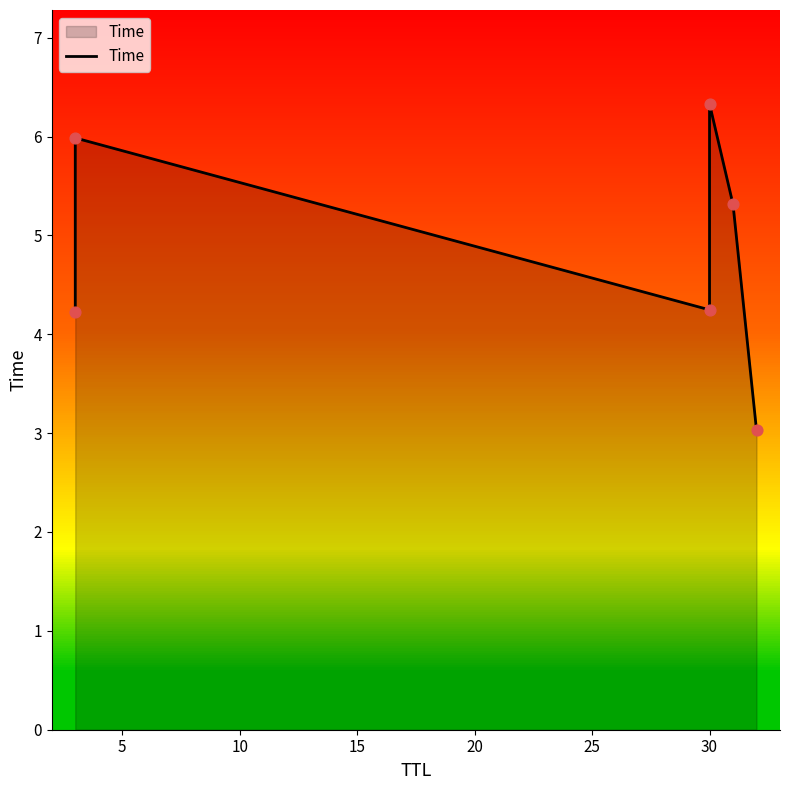

What is the ratio of the value at 10 to the value at 5?

0.7